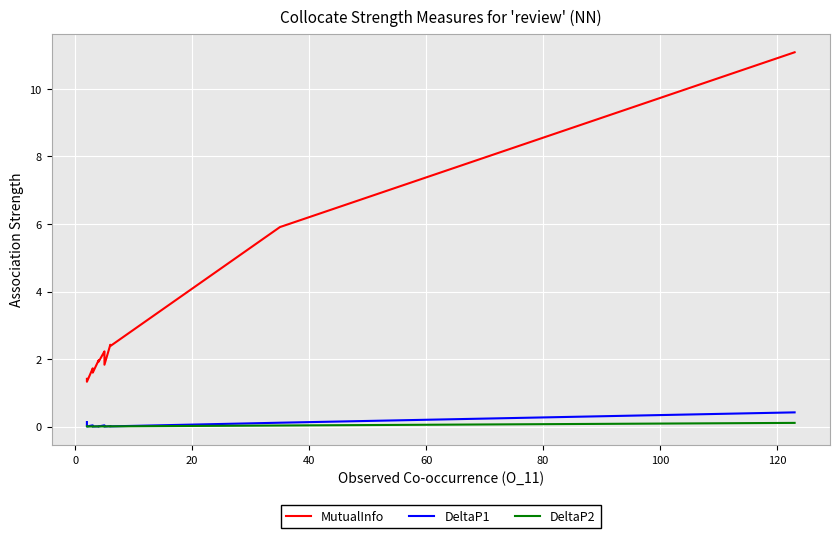

True or false: DeltaP2 and MutualInfo cross at least once.

False